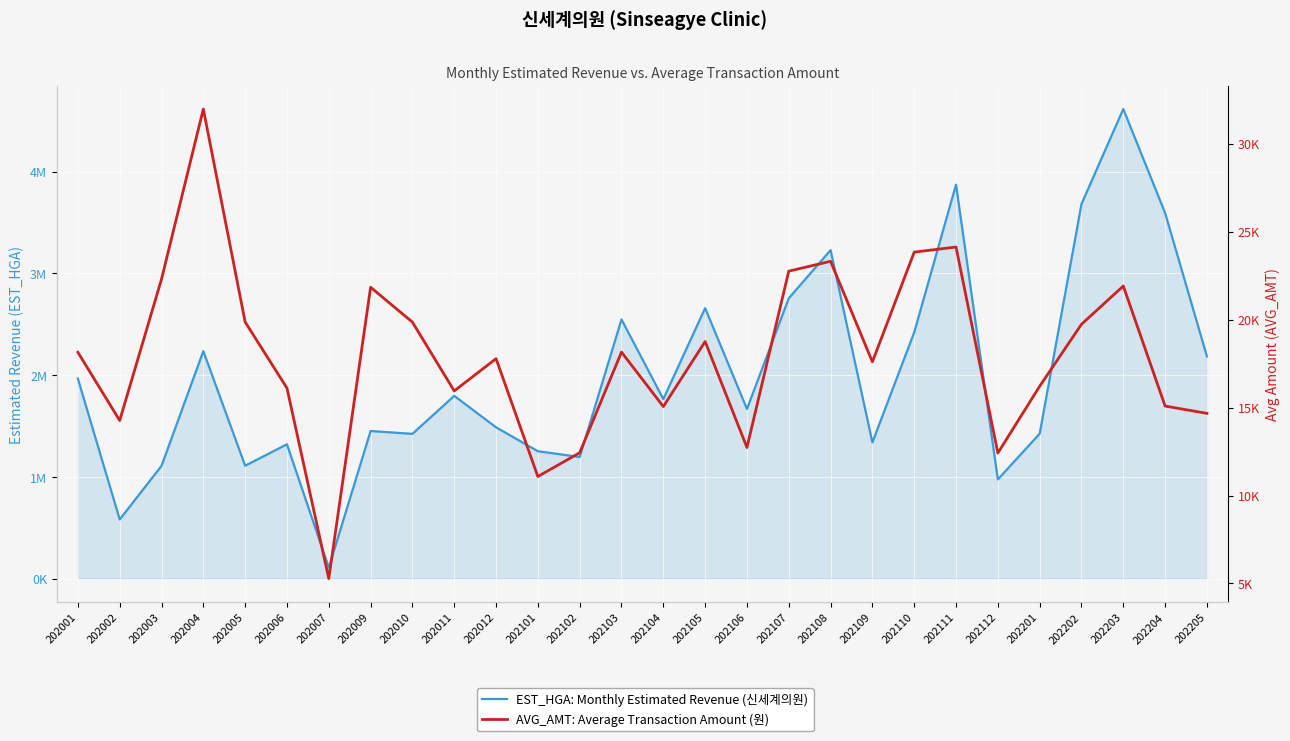

Rank the series at 202002 from lowest to highest value.

AVG_AMT: Average Transaction Amount (원), EST_HGA: Monthly Estimated Revenue (신세계의원)